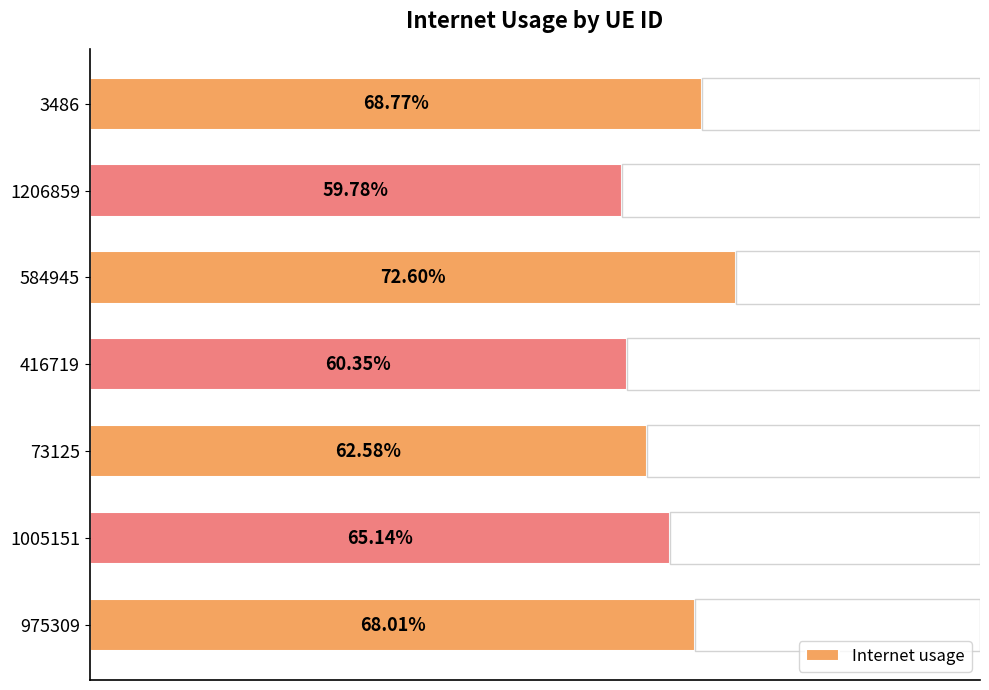

What position from the right is 416719?

4